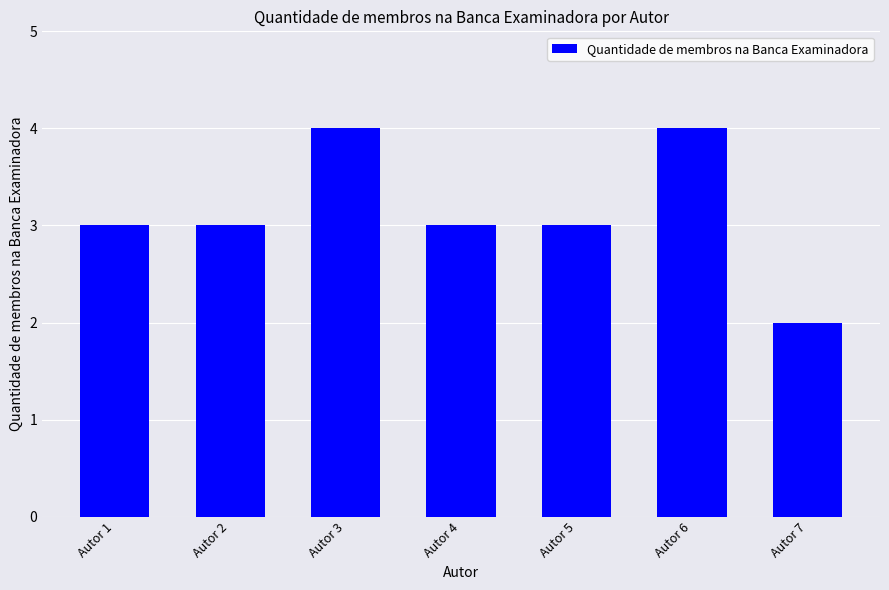

Which label corresponds to the smallest value in the chart?

Autor 7